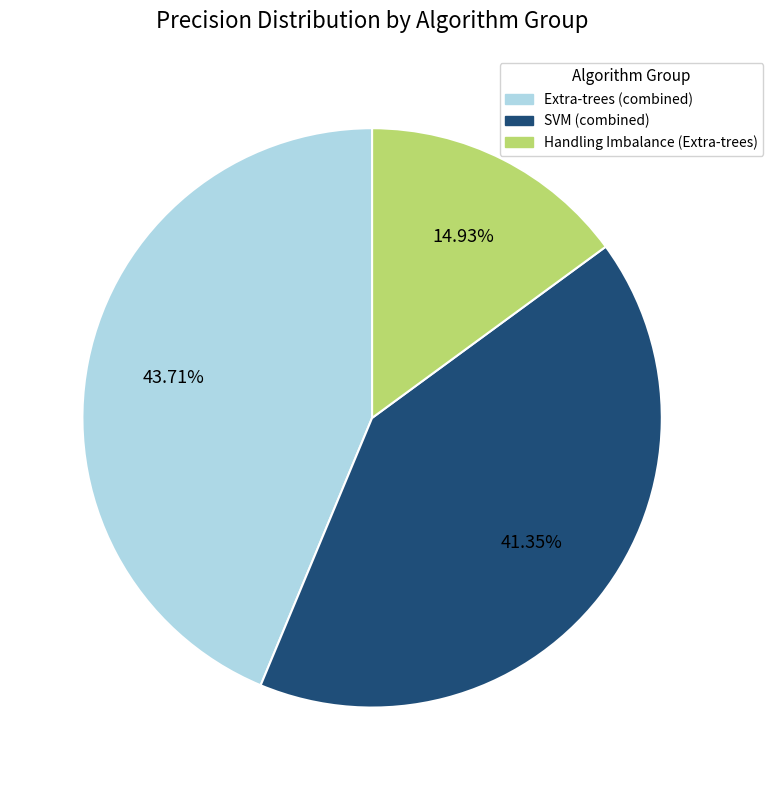

Is there any slice that represents more than half of the pie?

No